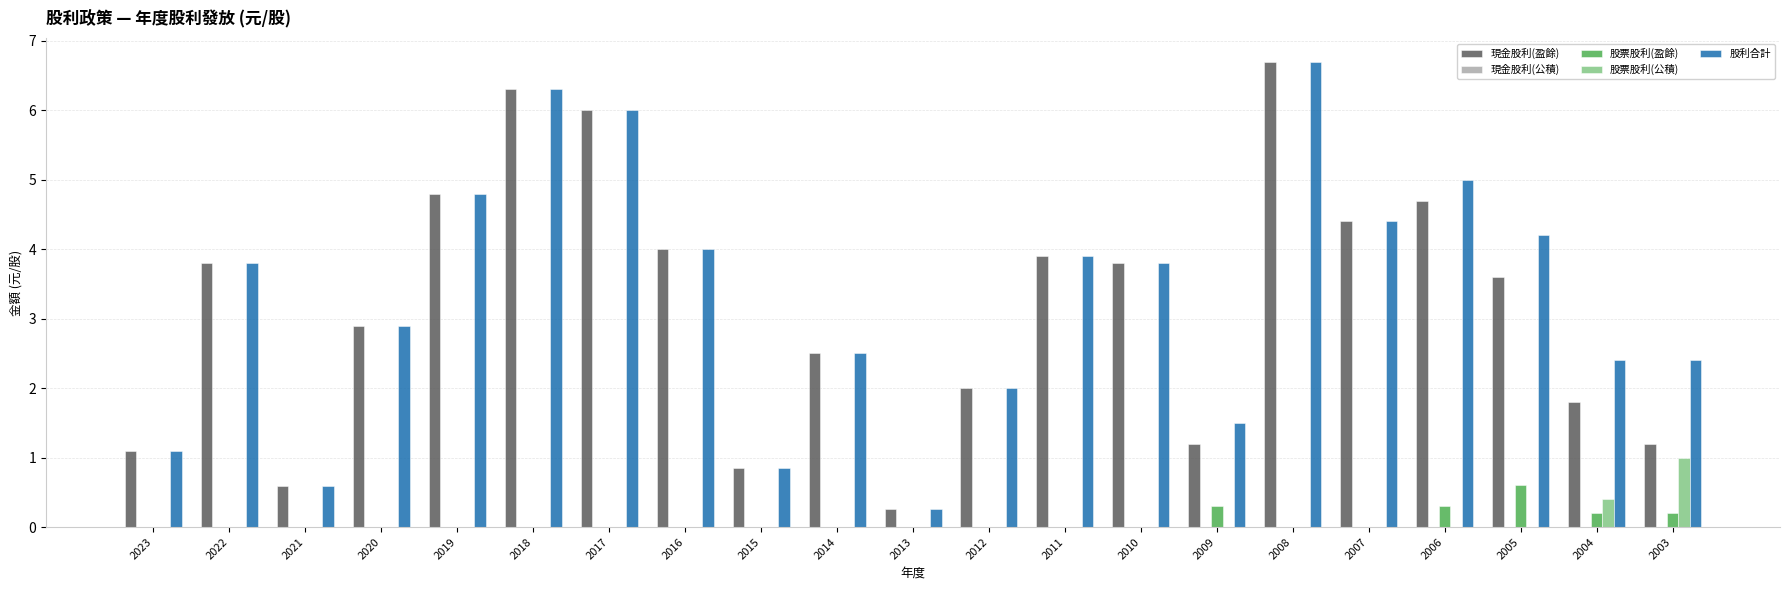

True or false: 股利合計 has a value of 4.4 at 2018.

False